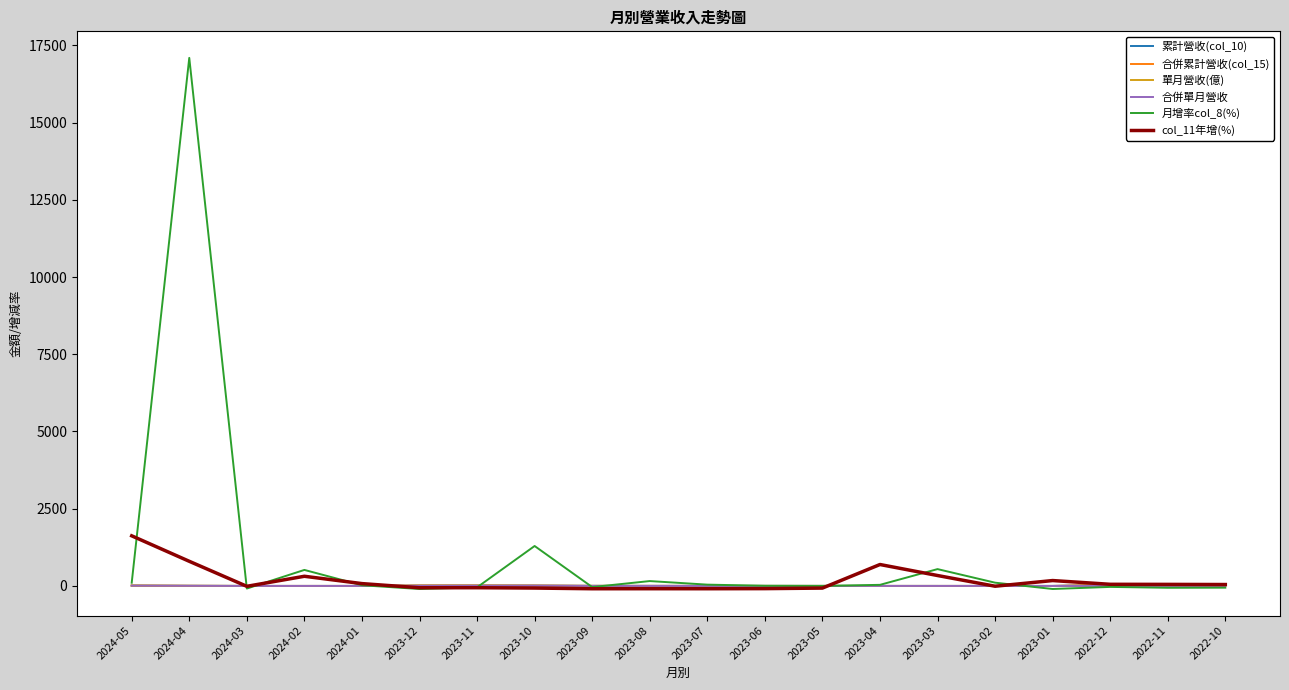

How many lines are shown in the chart?

6